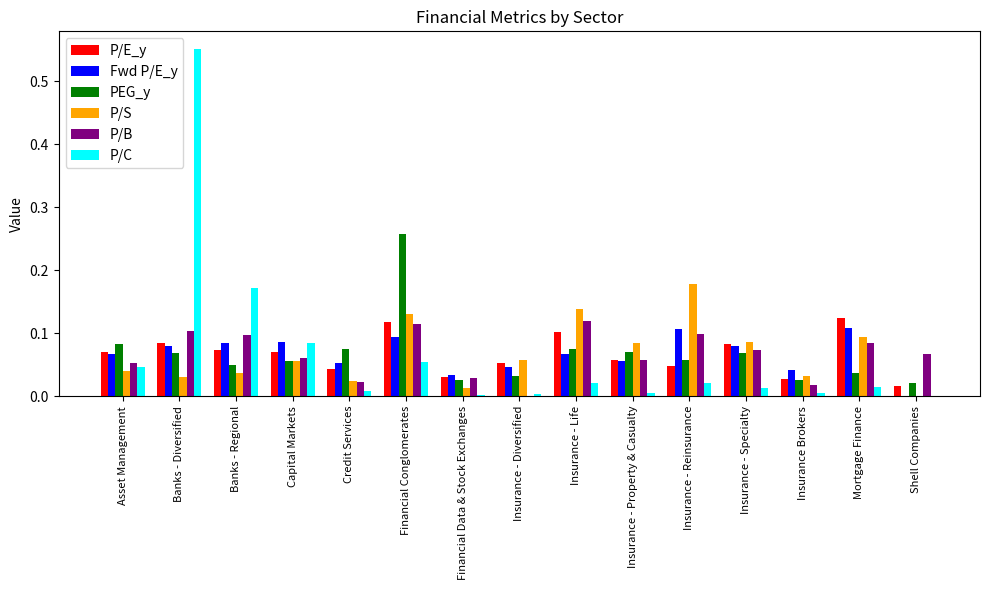

How many distinct data groups are displayed?

6